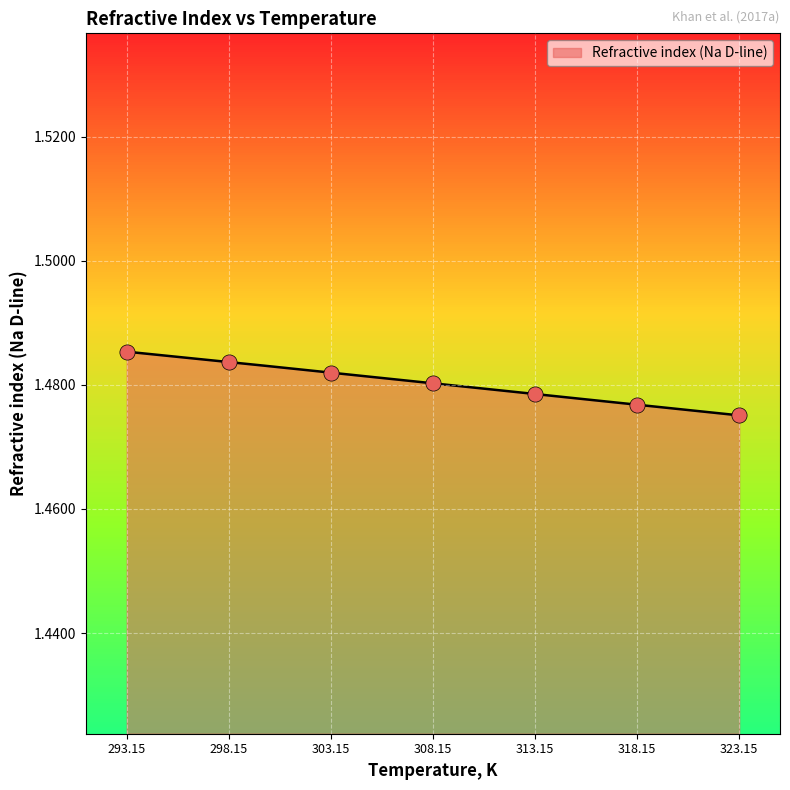

Which has a higher value, 308.15 or 318.15?

308.15